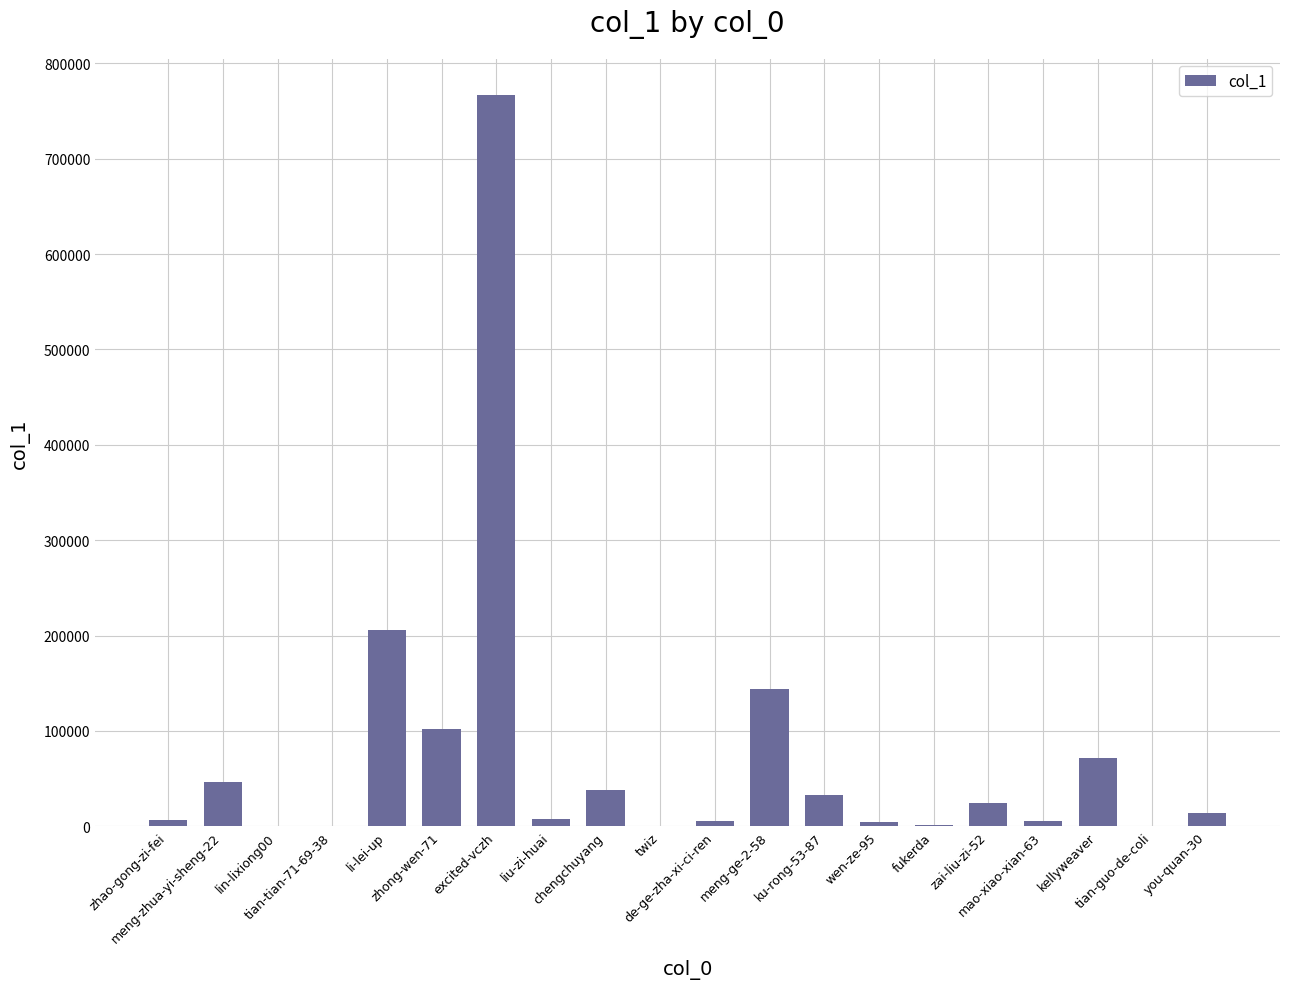

What is the sum of all values?

1476625